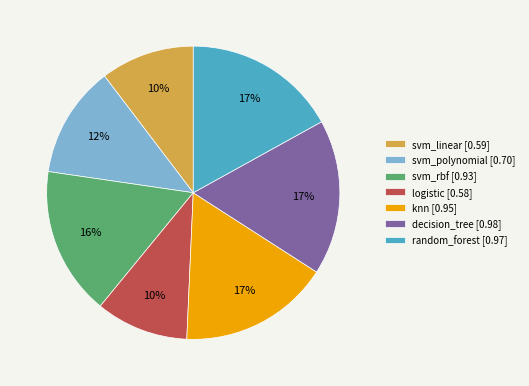

Is there any slice that represents more than half of the pie?

No